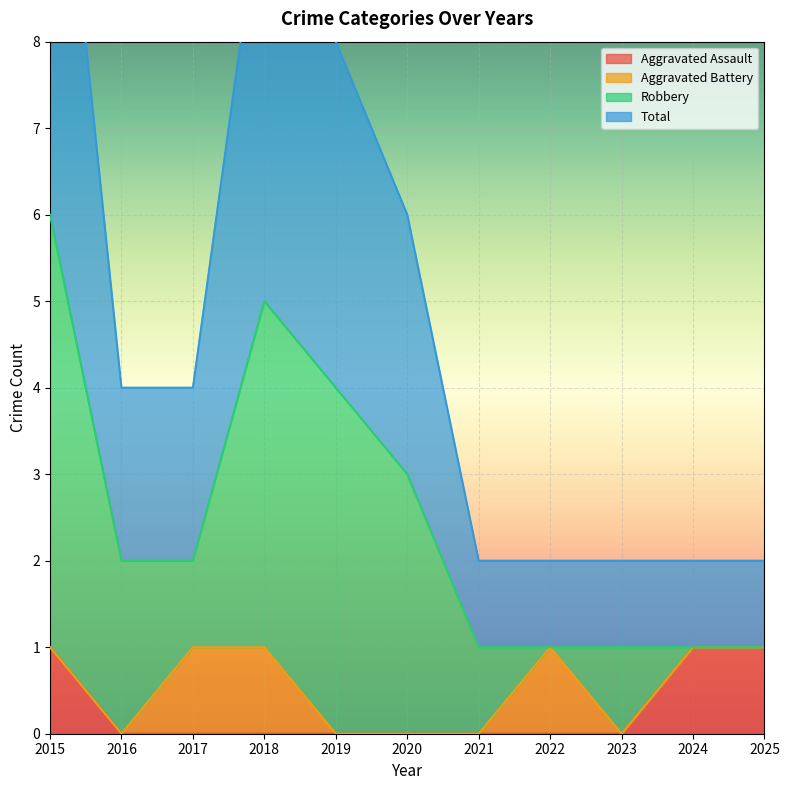

Which series has the largest total across all categories?

Total